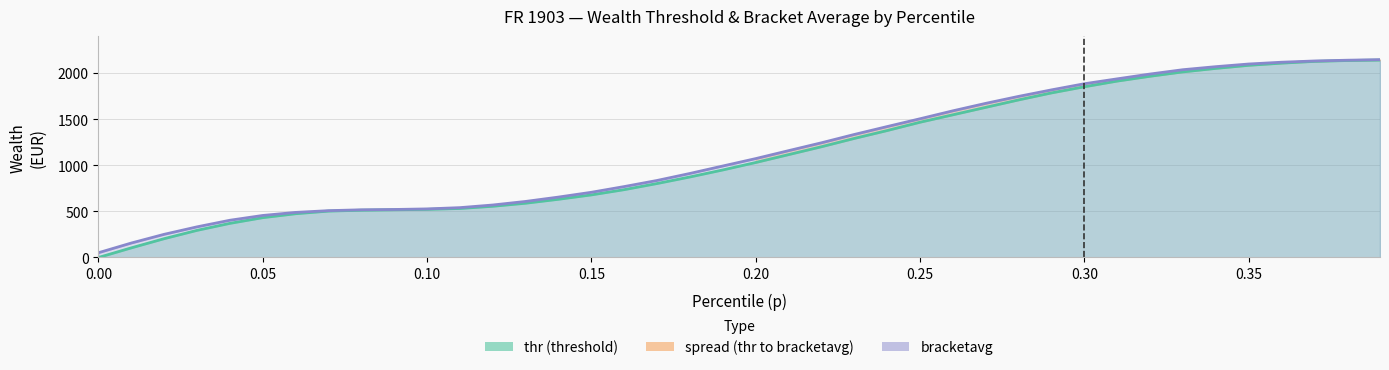

What is the difference between the maximum and minimum values in the bracketavg series?

2092.8